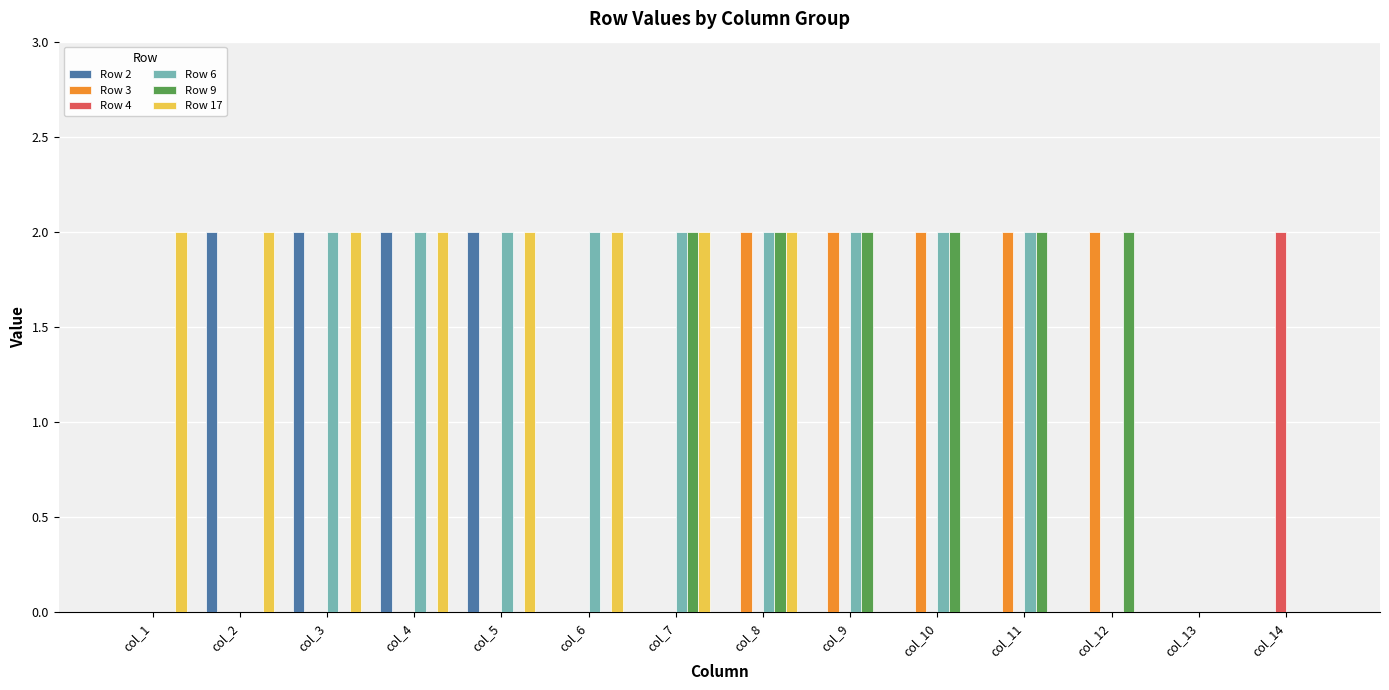

How many Row 3 values are between 0 and 2?

14